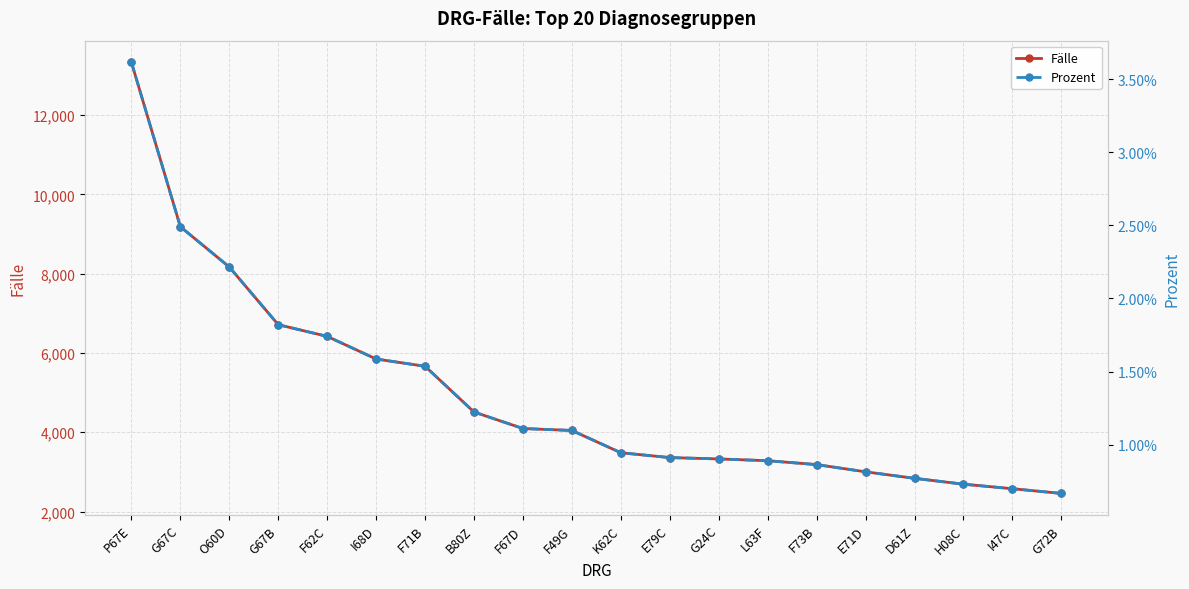

The Fälle series shows 8169.0 at O60D. True or false?

True